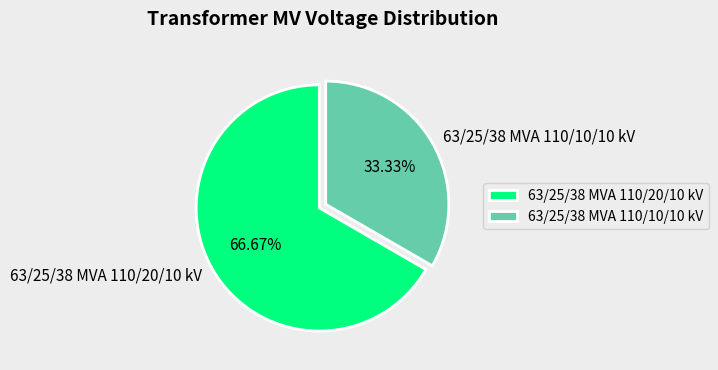

The 63/25/38 MVA 110/10/10 kV slice represents 33% of the pie. True or false?

True